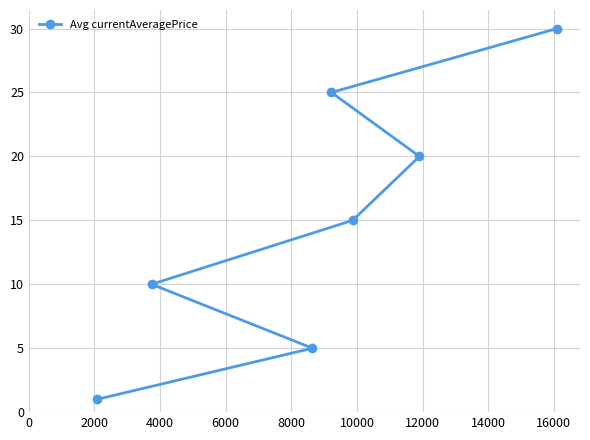

What is the difference between the maximum and second lowest values?

25